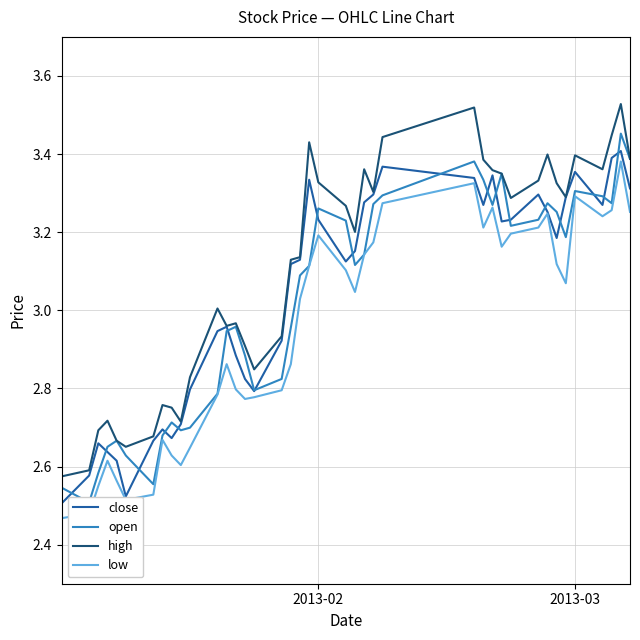

How many intersections are there between close and open?

18